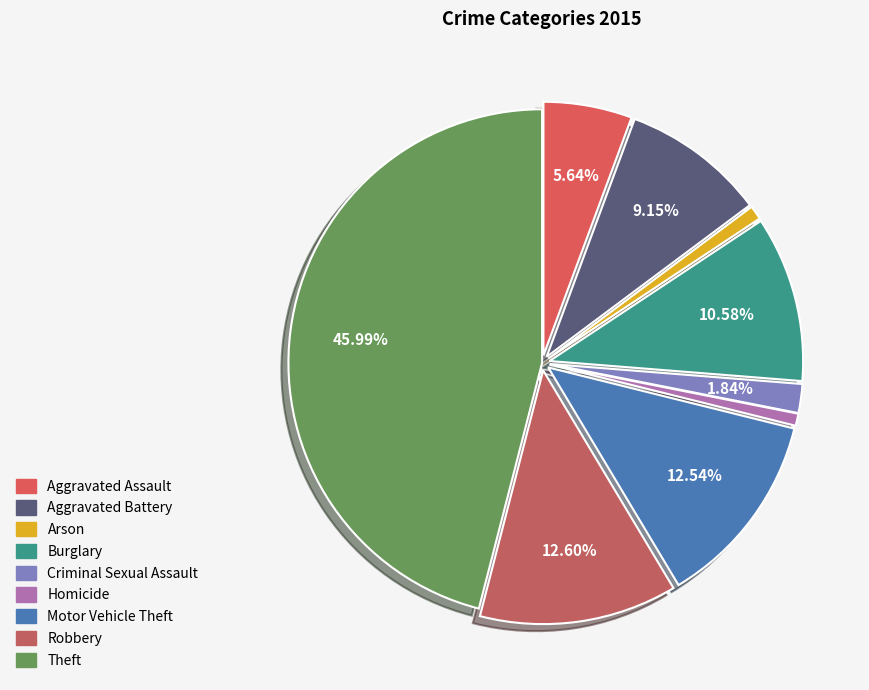

Is it true that Aggravated Battery is 9% of the pie?

True